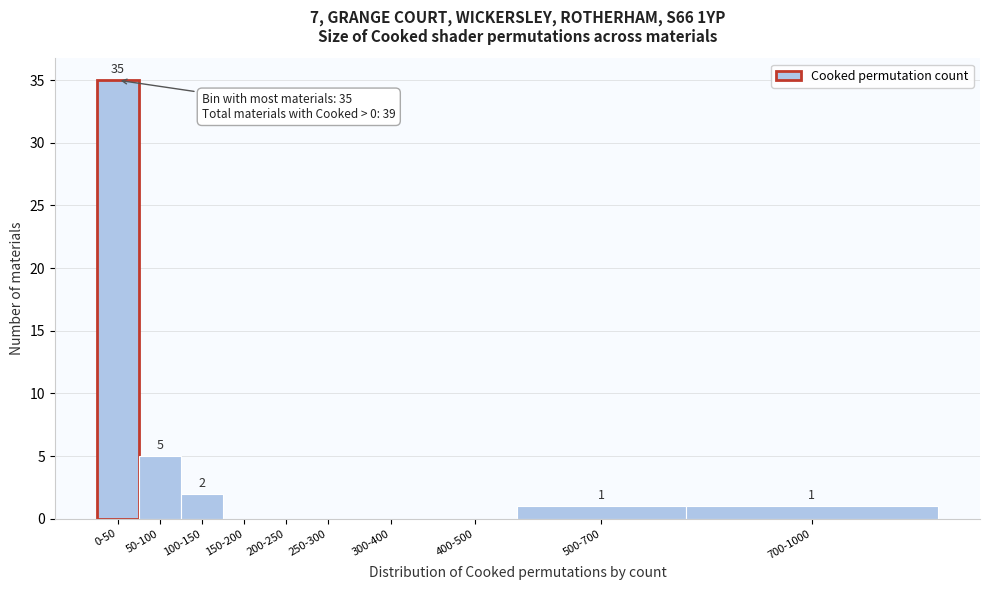

Reading right to left, extract all data points from this chart.

700-1000=1	500-700=1	400-500=0	300-400=0	250-300=0	200-250=0	150-200=0	100-150=2	50-100=5	0-50=35